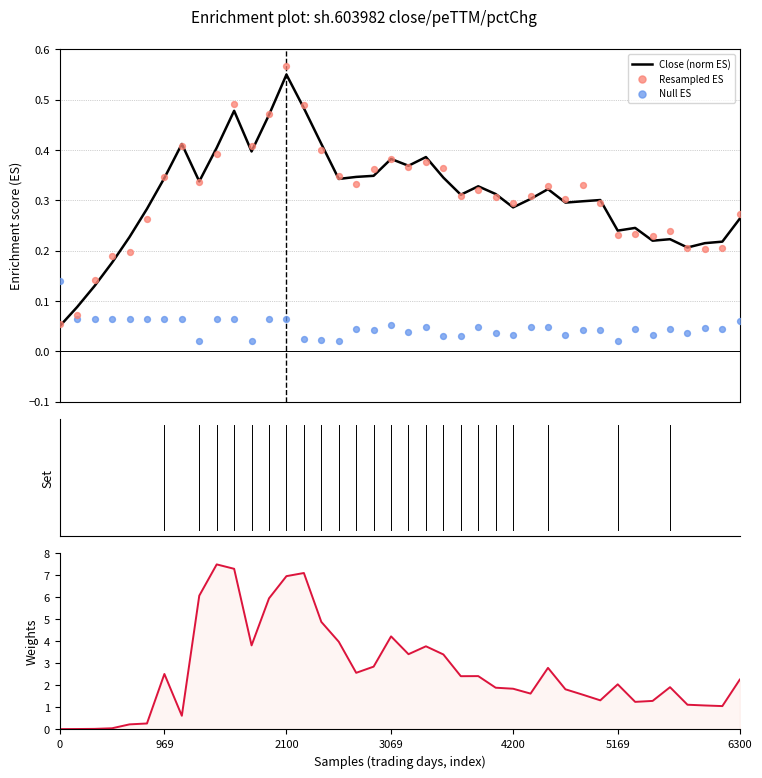

Which series contains the highest Y value?

Turn (weights)